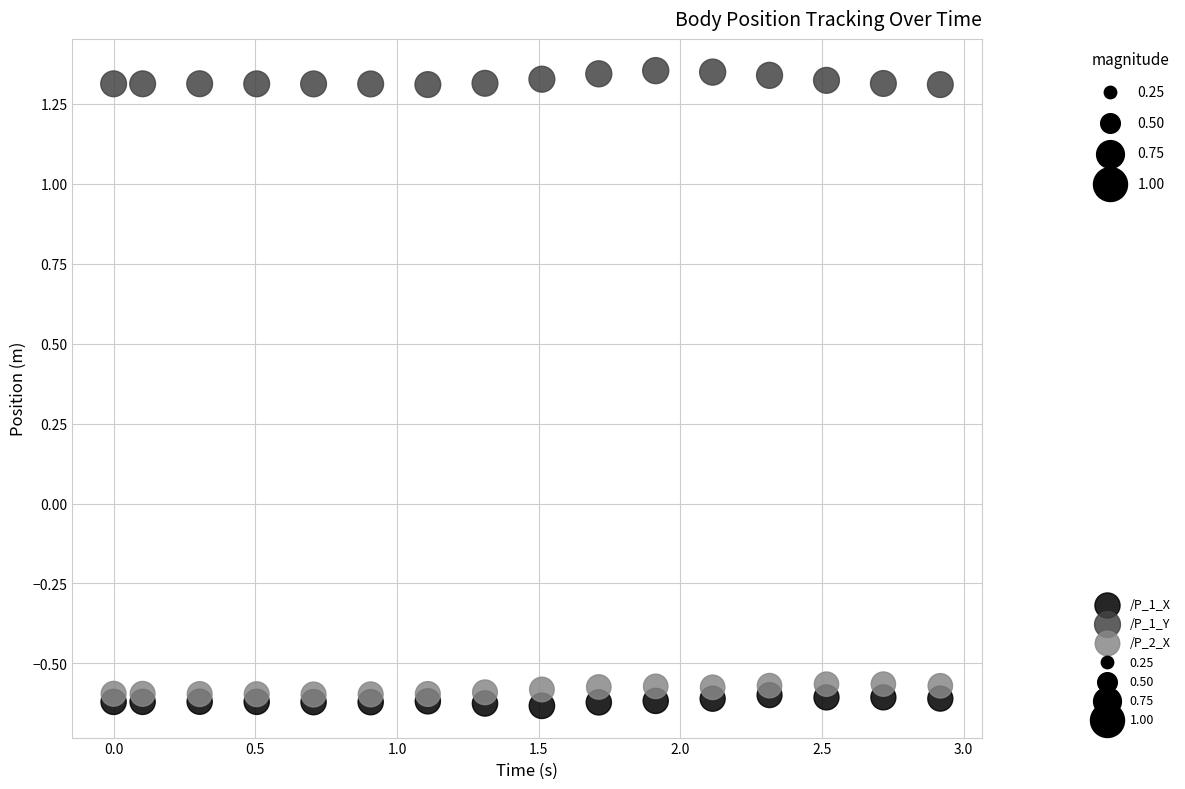

What is the X range (max minus min) for the scatter plot?

2.9